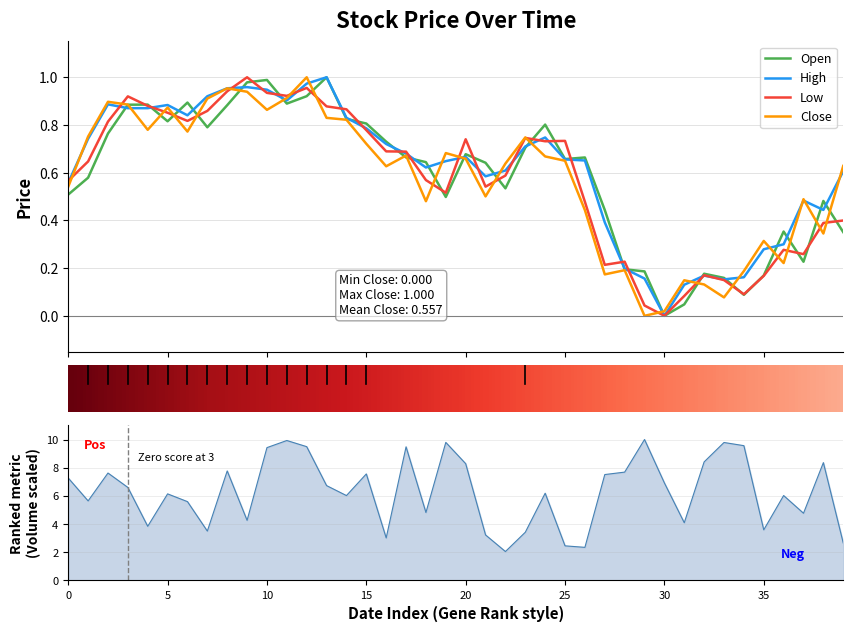

At how many categories does at least one series exceed 0?

40